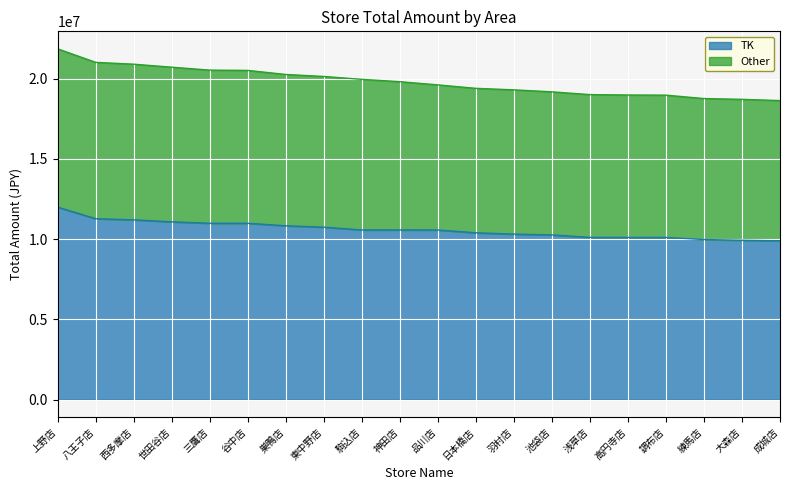

What is the label of the 2nd point from the left?

八王子店